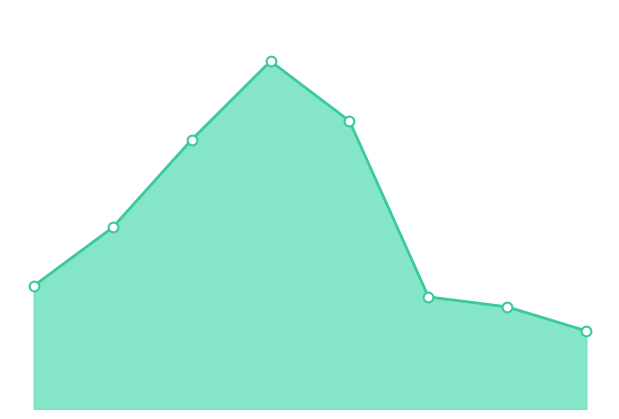

At which category does the chart reach its minimum across all series?

7